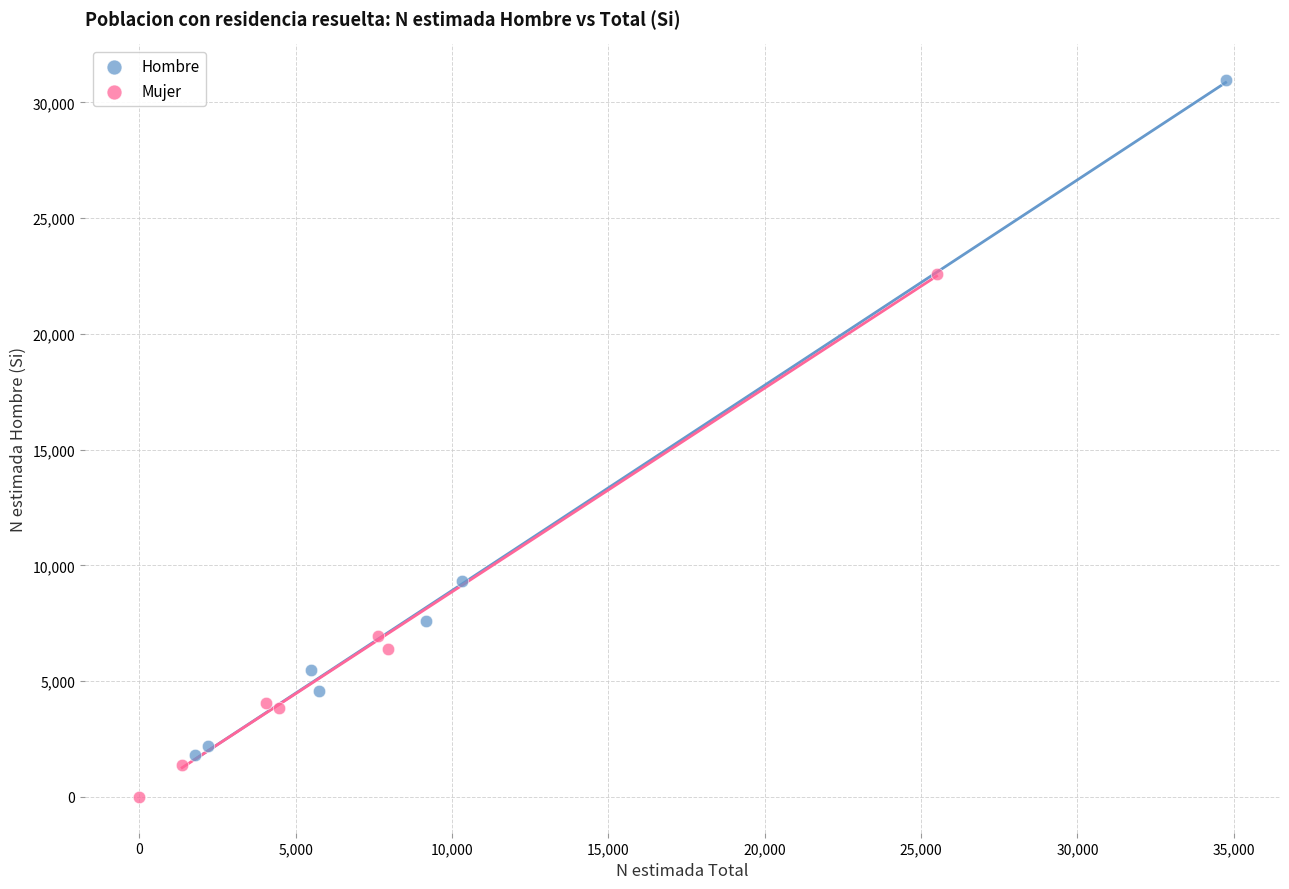

Which series reaches the maximum Y coordinate?

Hombre